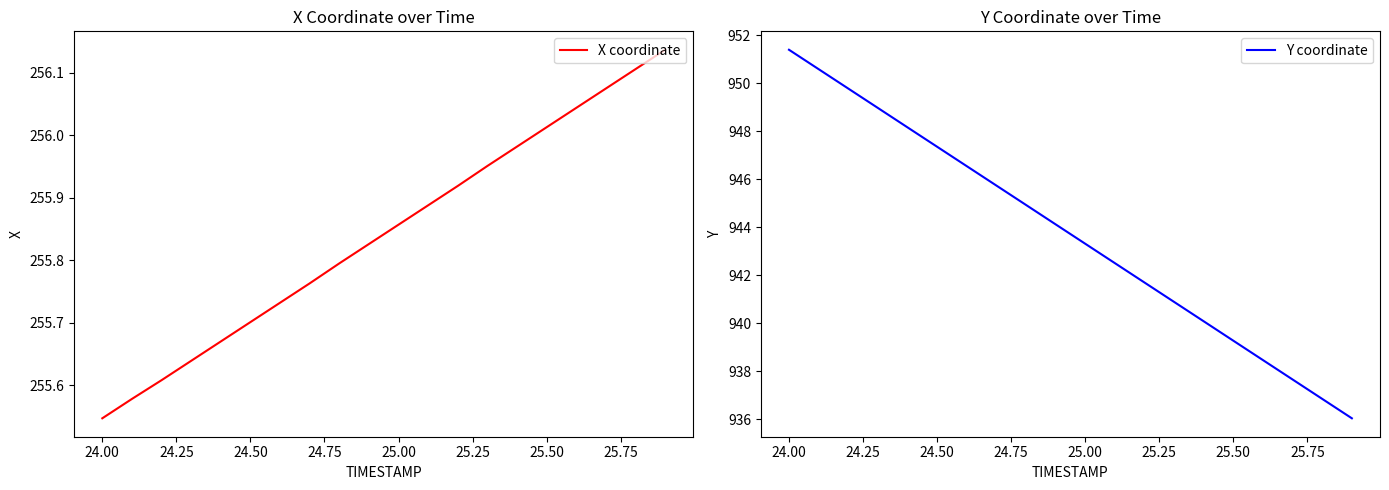

At which label does X coordinate reach its minimum?

24.00